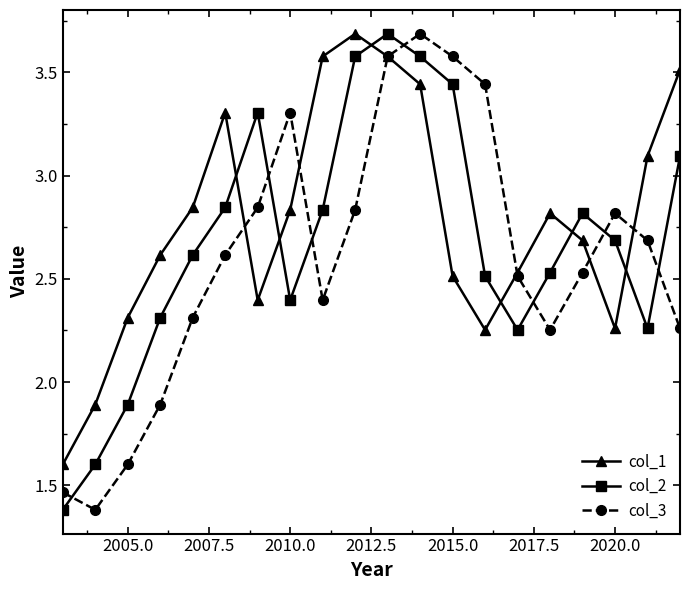

Which series has the largest total across all categories?

col_1